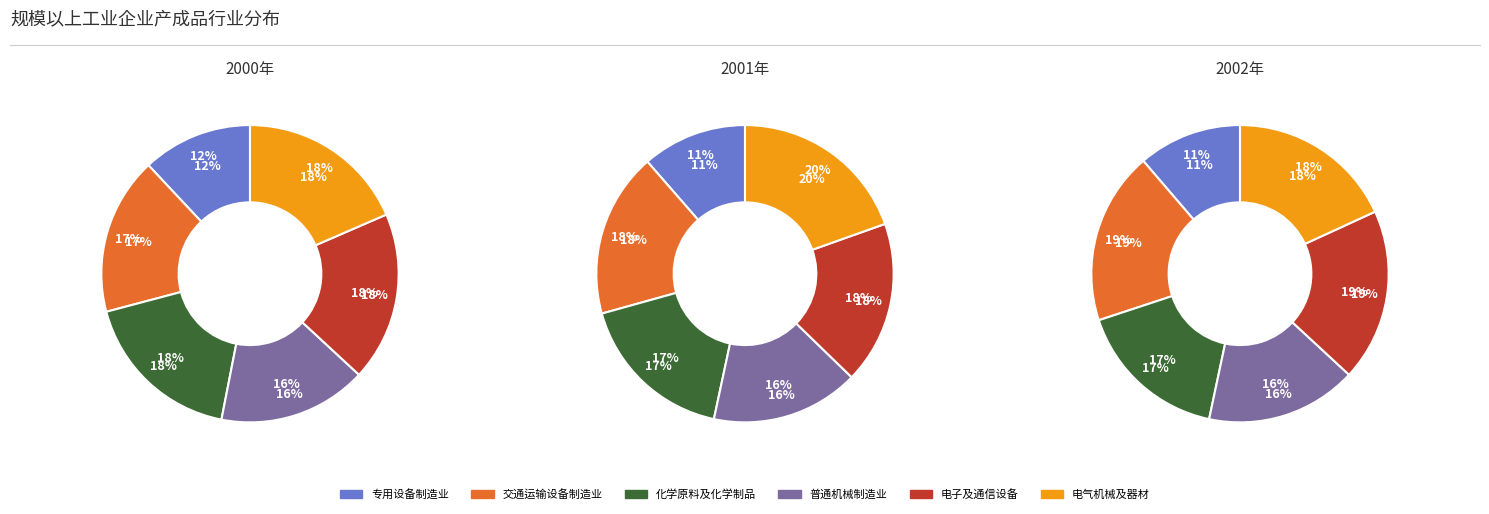

What percentage is the 2000年 slice, to the nearest percent?

32%